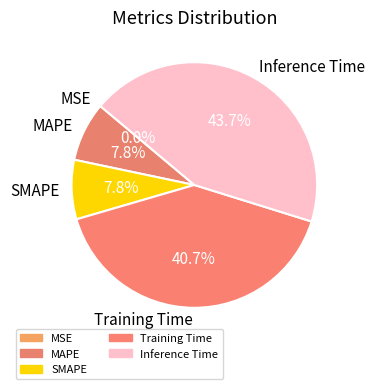

What percentage is NOT represented by SMAPE?

92.2%